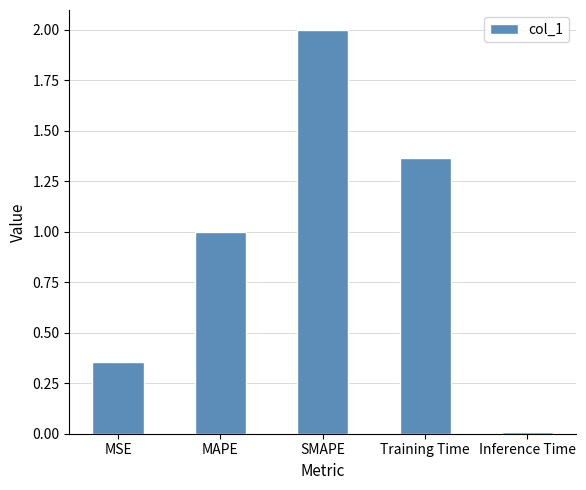

What is the label of the 2nd bar from the left?

MAPE